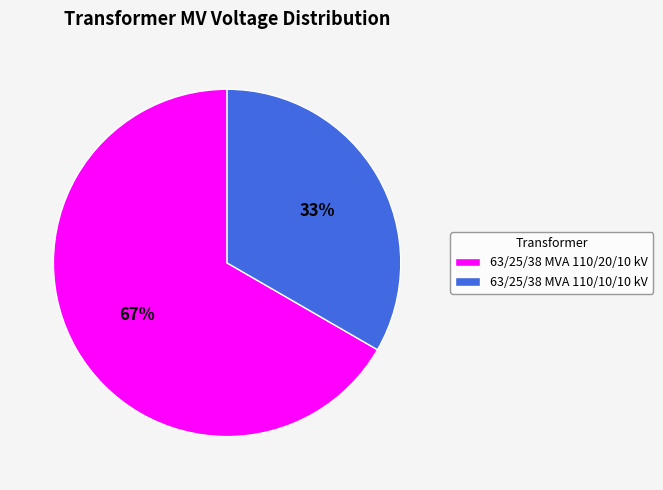

Approximately how many times larger is the value at 63/25/38 MVA 110/20/10 kV compared to 63/25/38 MVA 110/10/10 kV?

2.0